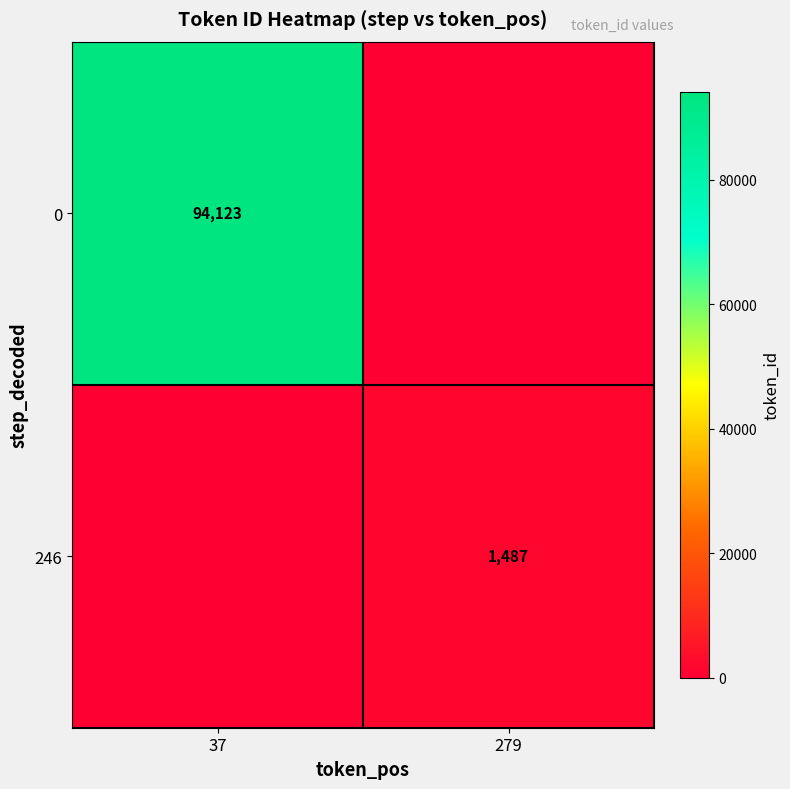

At how many categories does at least one series exceed 69324?

1